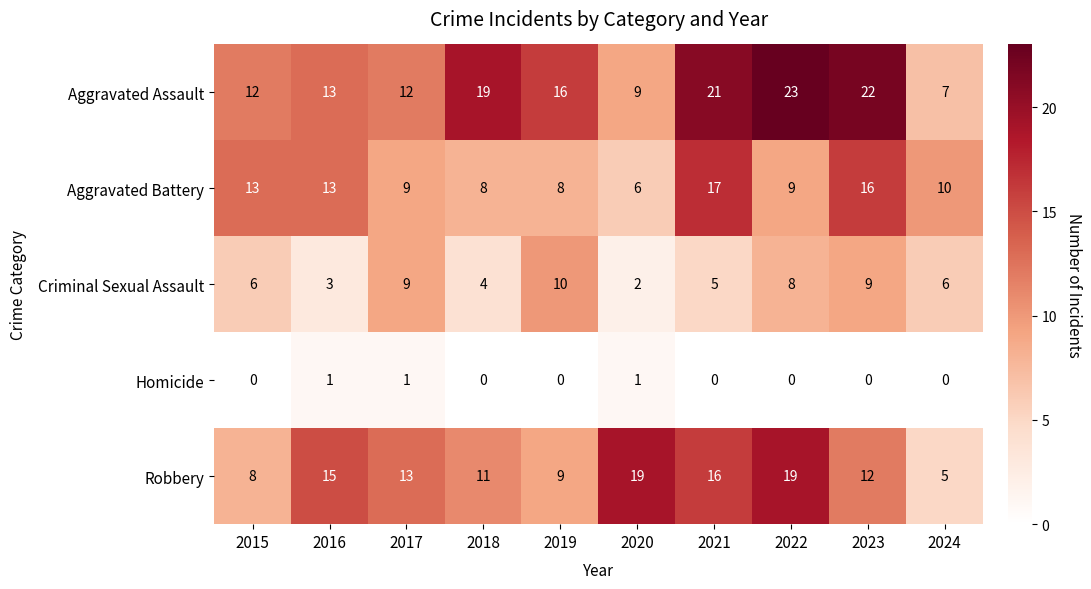

At how many categories does at least one series exceed 6?

10